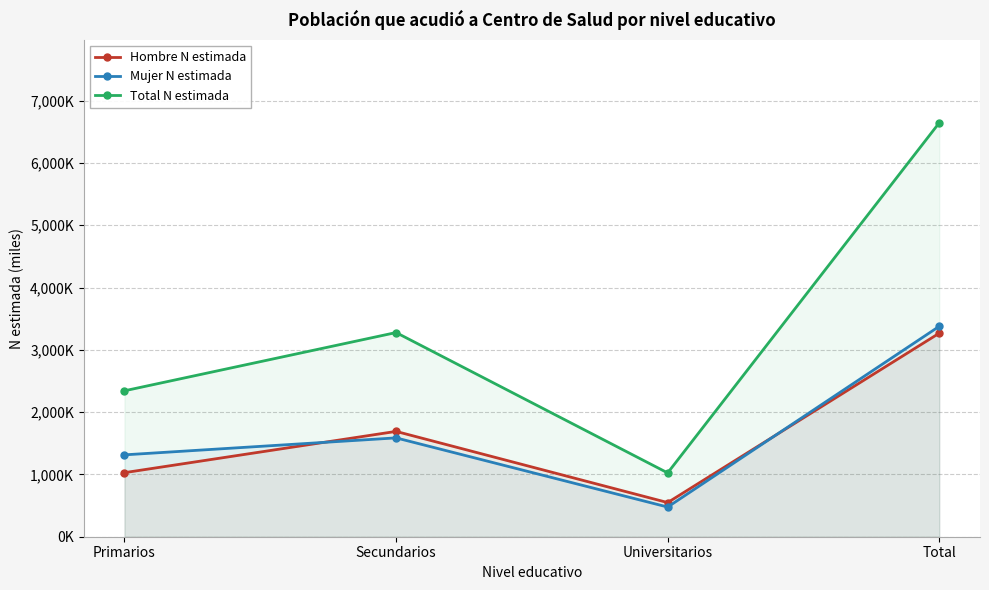

Does the chart have visible grid lines?

Yes